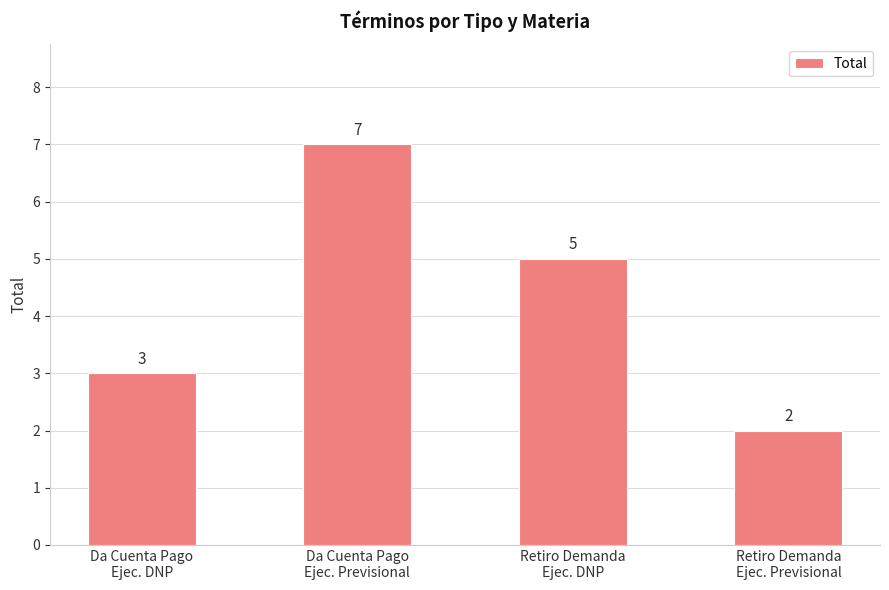

Between Retiro Demanda
Ejec. DNP and Da Cuenta Pago
Ejec. DNP, which is larger?

Retiro Demanda
Ejec. DNP